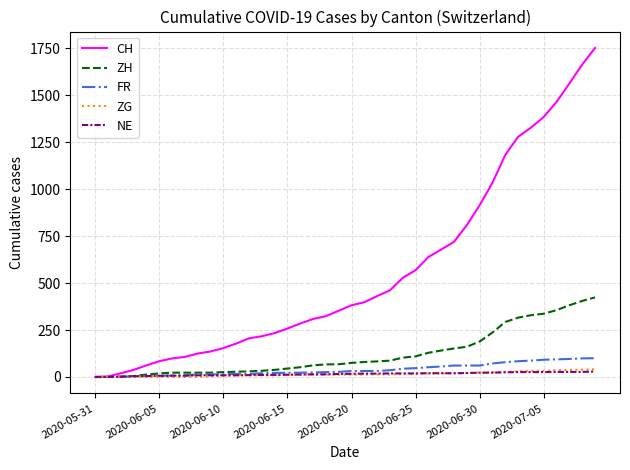

Which series has the largest total across all categories?

CH